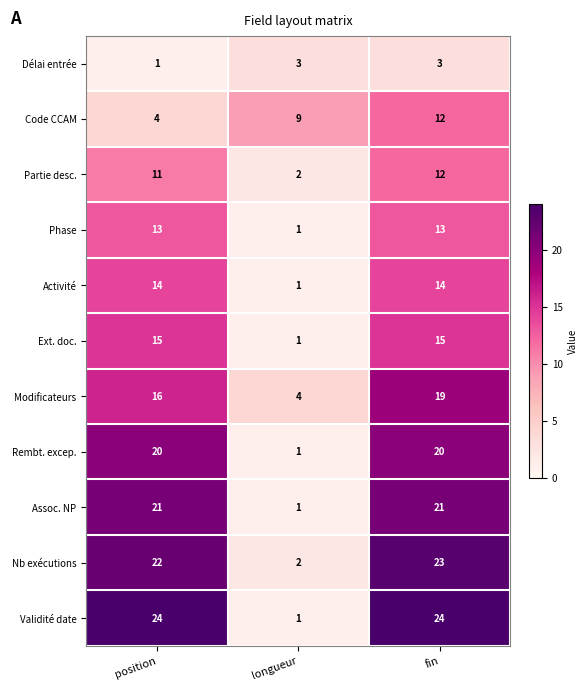

What is the difference between the highest and lowest values at position?

23